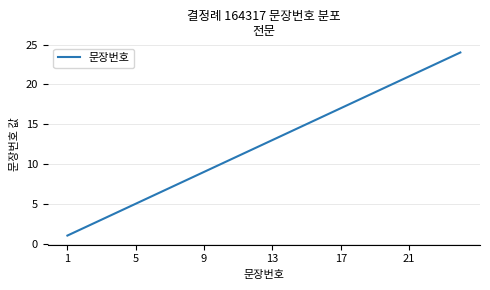

What is the minimum value shown in the chart?

1